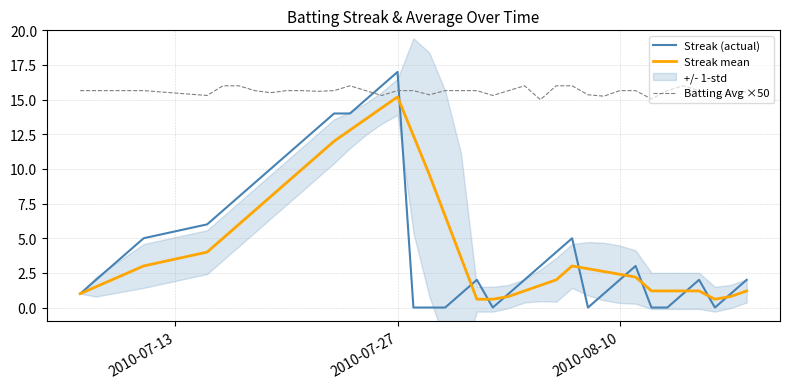

Which series has the largest range (max minus min)?

Streak (actual)